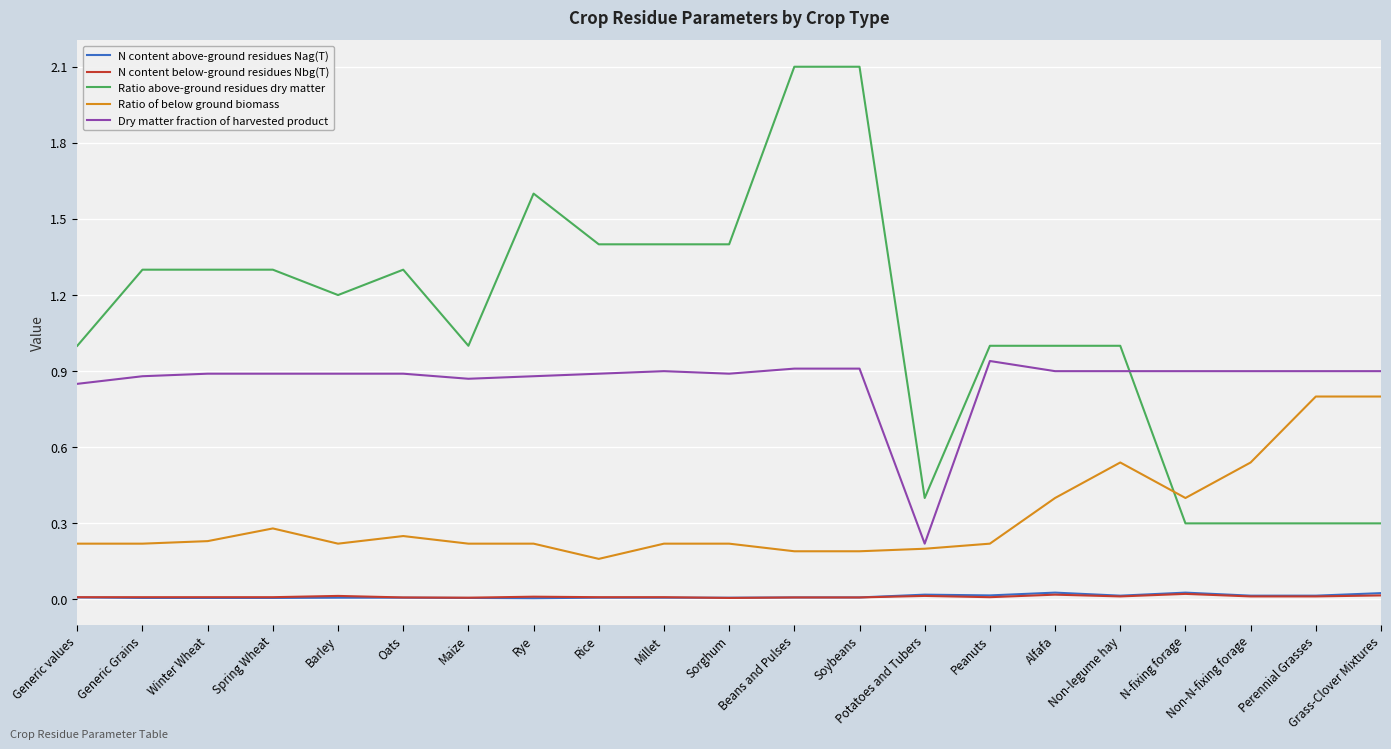

What is the average value of the Ratio above-ground residues dry matter series?

1.1